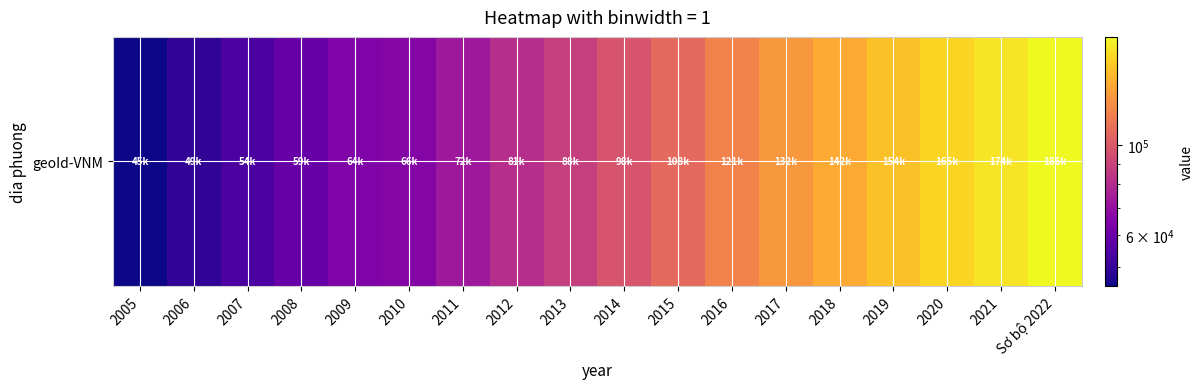

What is the greatest value displayed?

186034.8